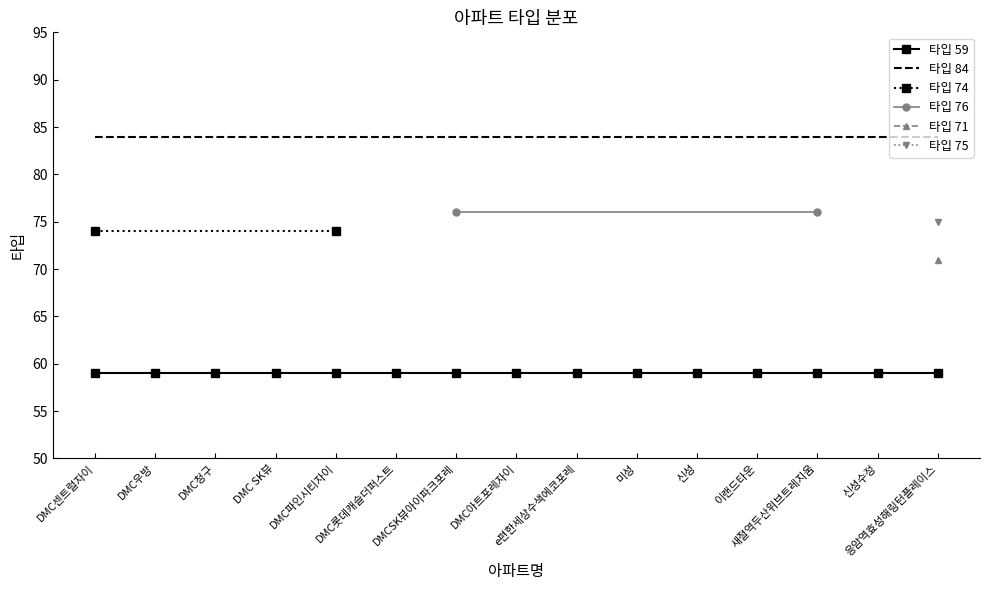

List the labels in order of 타입 59 value, largest first.

DMC센트럴자이, DMC우방, DMC청구, DMC SK뷰, DMC파인시티자이, DMC롯데캐슬더퍼스트, DMCSK뷰아이파크포레, DMC아트포레자이, e편한세상수색에코포레, 미성, 신성, 이랜드타운, 새절역두산위브트레지움, 신성수정, 응암역효성해링턴플레이스